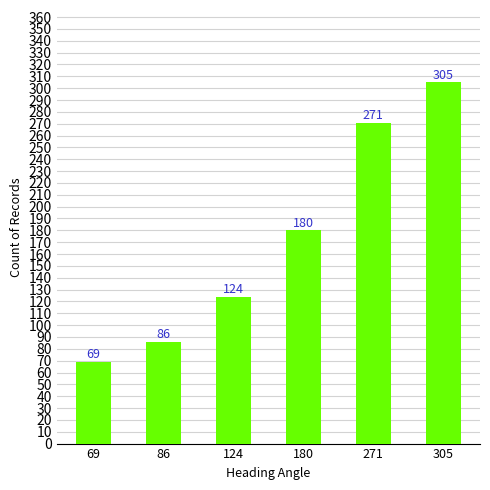

How many bars are there in total?

6